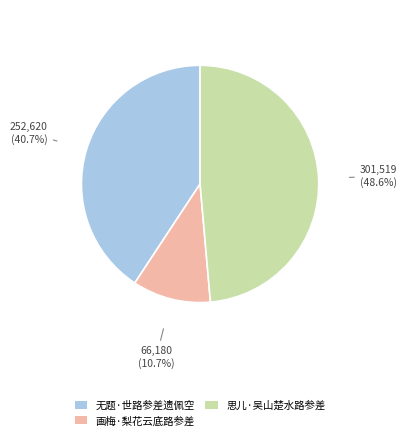

Which category has the biggest portion of the pie?

思儿·吴山楚水路参差